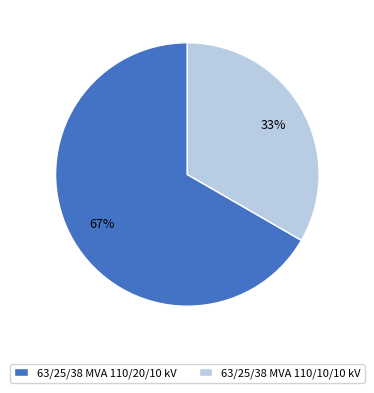

Which slice is the smallest?

63/25/38 MVA 110/10/10 kV